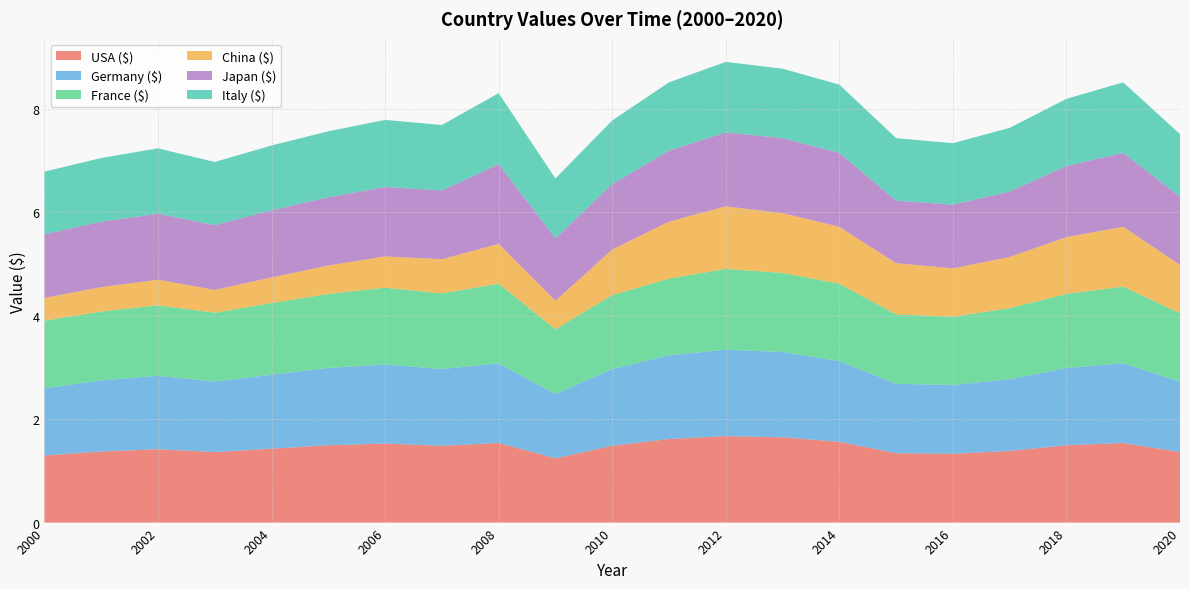

Reading left to right, transcribe all the data shown in this chart.

USA ($): 2000=1.3	2001=1.4	2002=1.4	2003=1.4	2004=1.4	2005=1.5	2006=1.5	2007=1.5	2008=1.5	2009=1.2	2010=1.5	2011=1.6	2012=1.7	2013=1.6	2014=1.6	2015=1.3	2016=1.3	2017=1.4	2018=1.5	2019=1.5	2020=1.4
Germany ($): 2000=1.3	2001=1.4	2002=1.4	2003=1.4	2004=1.4	2005=1.5	2006=1.5	2007=1.5	2008=1.5	2009=1.2	2010=1.5	2011=1.6	2012=1.7	2013=1.6	2014=1.6	2015=1.3	2016=1.3	2017=1.4	2018=1.5	2019=1.5	2020=1.4
France ($): 2000=1.3	2001=1.3	2002=1.4	2003=1.3	2004=1.4	2005=1.4	2006=1.5	2007=1.5	2008=1.5	2009=1.3	2010=1.4	2011=1.5	2012=1.6	2013=1.5	2014=1.5	2015=1.3	2016=1.3	2017=1.4	2018=1.4	2019=1.5	2020=1.3
China ($): 2000=0.4	2001=0.5	2002=0.5	2003=0.4	2004=0.5	2005=0.6	2006=0.6	2007=0.7	2008=0.8	2009=0.6	2010=0.9	2011=1.1	2012=1.2	2013=1.2	2014=1.1	2015=1.0	2016=0.9	2017=1.0	2018=1.1	2019=1.2	2020=0.9
Japan ($): 2000=1.2	2001=1.3	2002=1.3	2003=1.3	2004=1.3	2005=1.3	2006=1.3	2007=1.3	2008=1.5	2009=1.2	2010=1.3	2011=1.4	2012=1.4	2013=1.5	2014=1.4	2015=1.2	2016=1.2	2017=1.3	2018=1.4	2019=1.4	2020=1.3
Italy ($): 2000=1.2	2001=1.2	2002=1.3	2003=1.2	2004=1.3	2005=1.3	2006=1.3	2007=1.3	2008=1.4	2009=1.2	2010=1.2	2011=1.3	2012=1.4	2013=1.3	2014=1.3	2015=1.2	2016=1.2	2017=1.2	2018=1.3	2019=1.4	2020=1.2